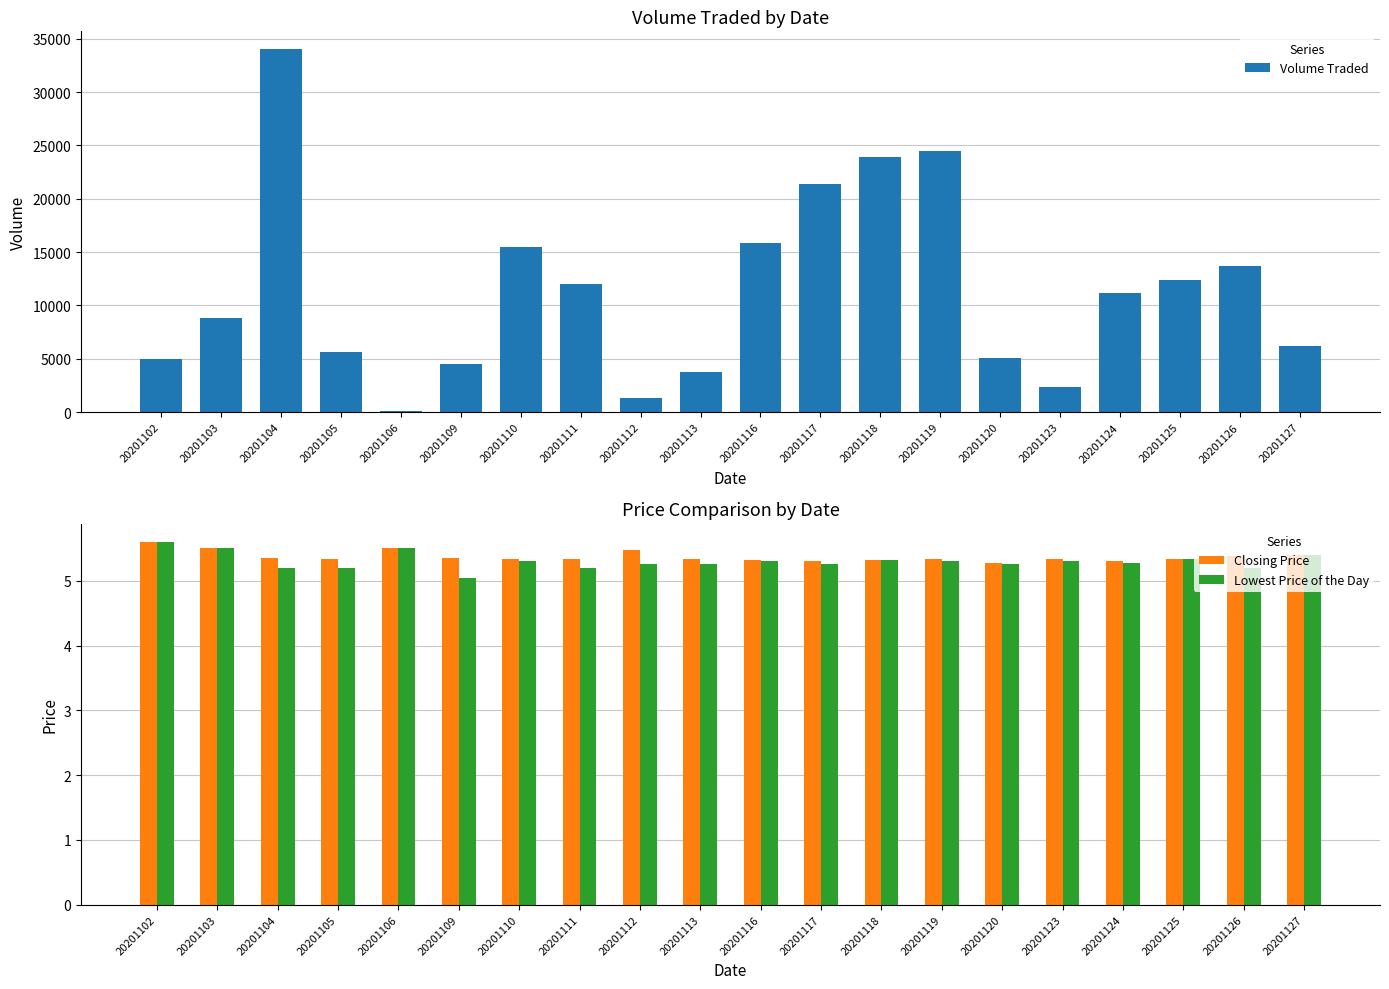

What is the difference between the second highest and minimum values in the Closing Price series?

0.2